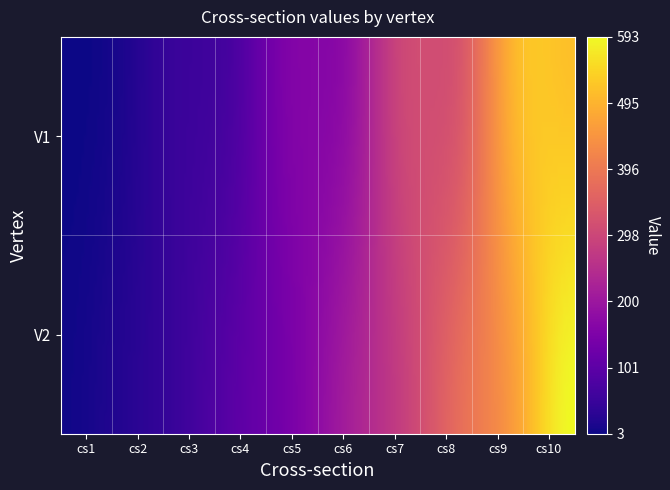

At which category does the chart reach its peak across all series?

cs10